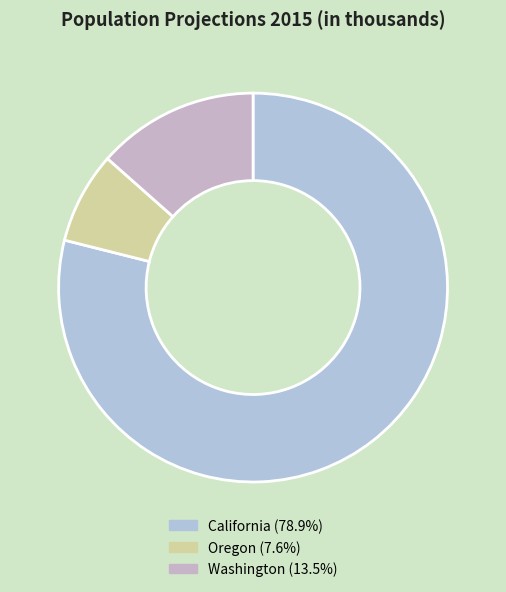

Which slice is the largest?

California